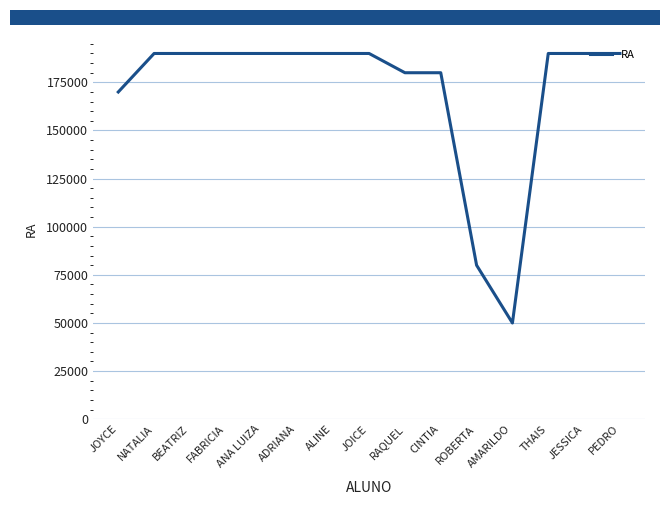

What is the minimum value shown in the chart?

50007.2